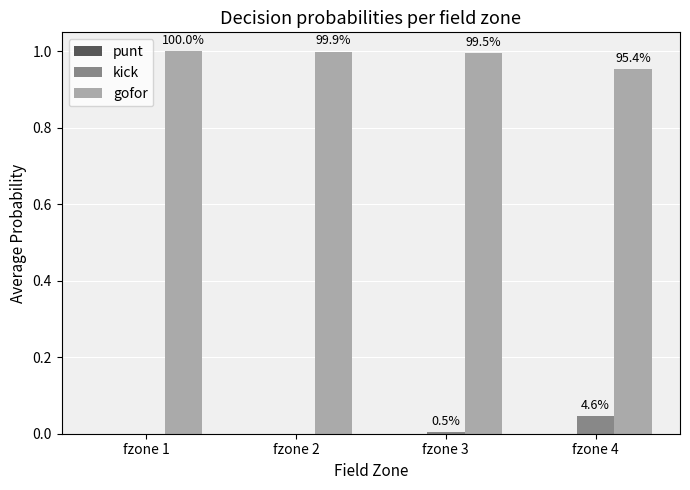

How many groups of bars are there?

4